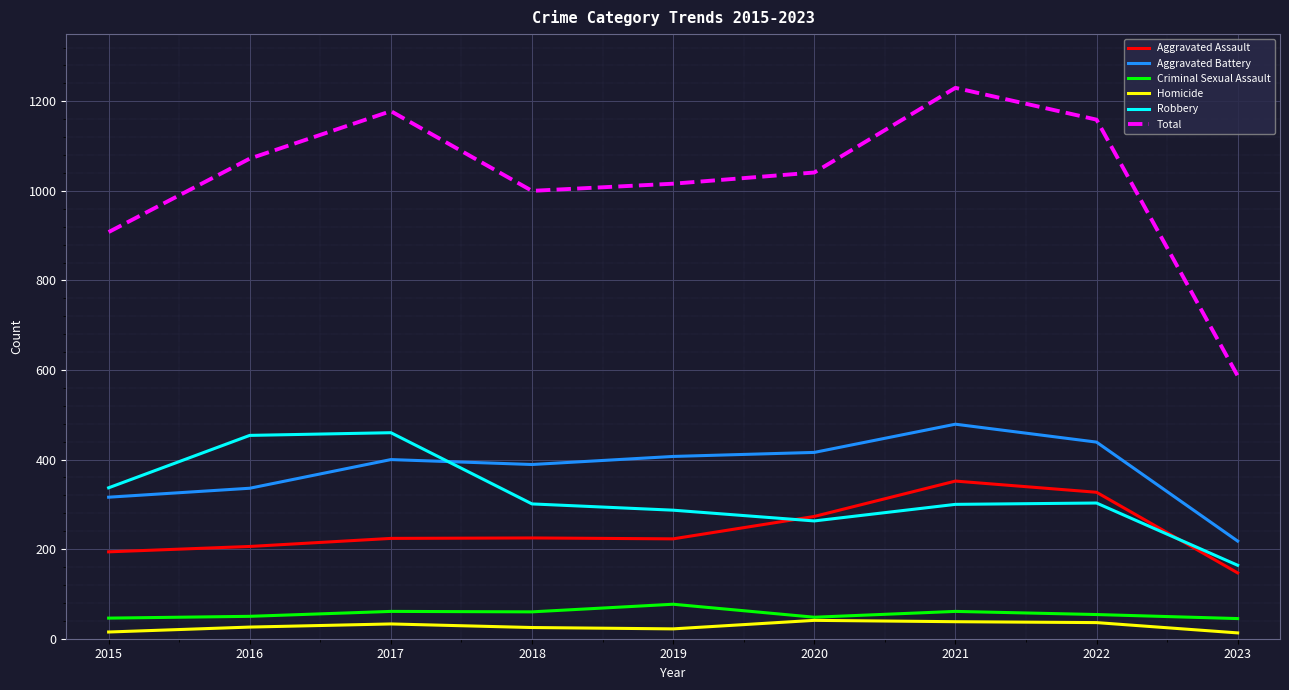

How many categories are shown in the chart?

9